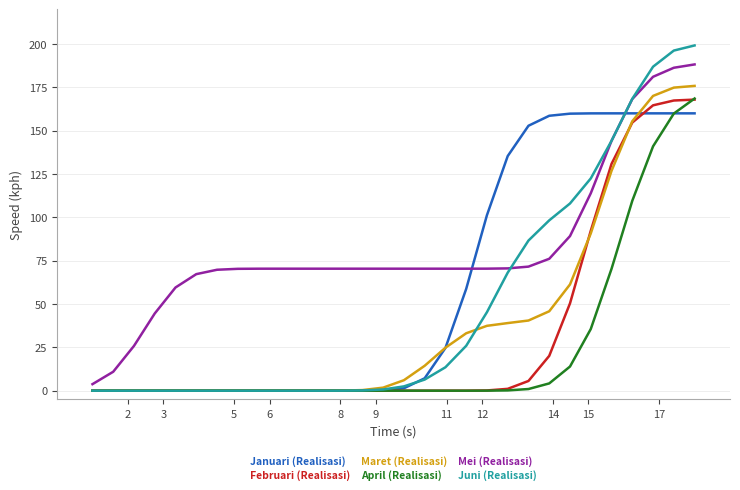

What are all the series names shown in the legend?

Januari (Realisasi), Februari (Realisasi), Maret (Realisasi), April (Realisasi), Mei (Realisasi), Juni (Realisasi)